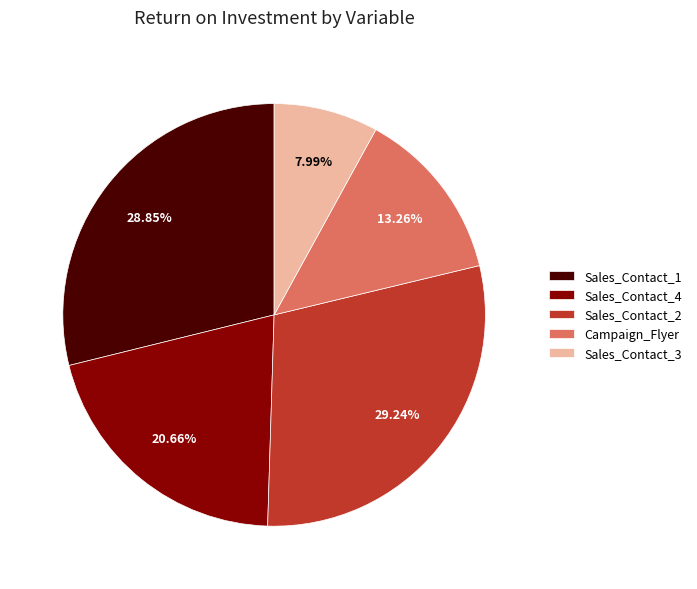

Count the number of slices in the pie.

5